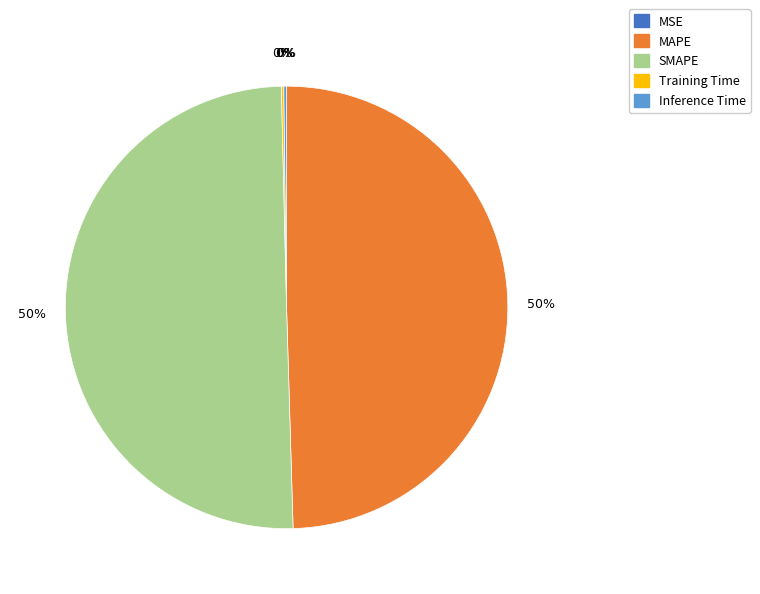

Which slice represents more than half of the pie?

SMAPE